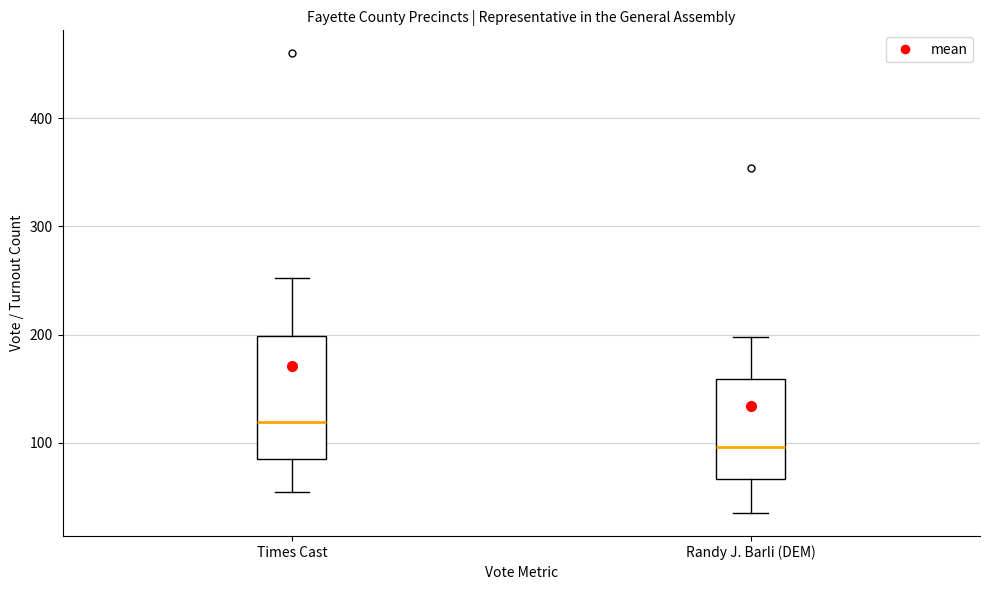

Comparing the boxes themselves (not the whiskers), which one is the tallest?

Times Cast